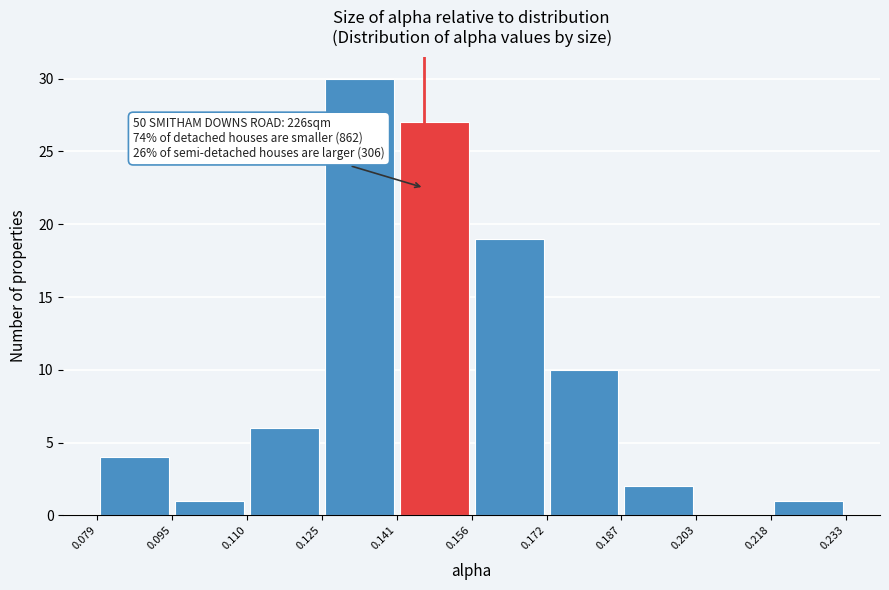

Over which range of the x-axis is the bar tallest?

0.125 to 0.141